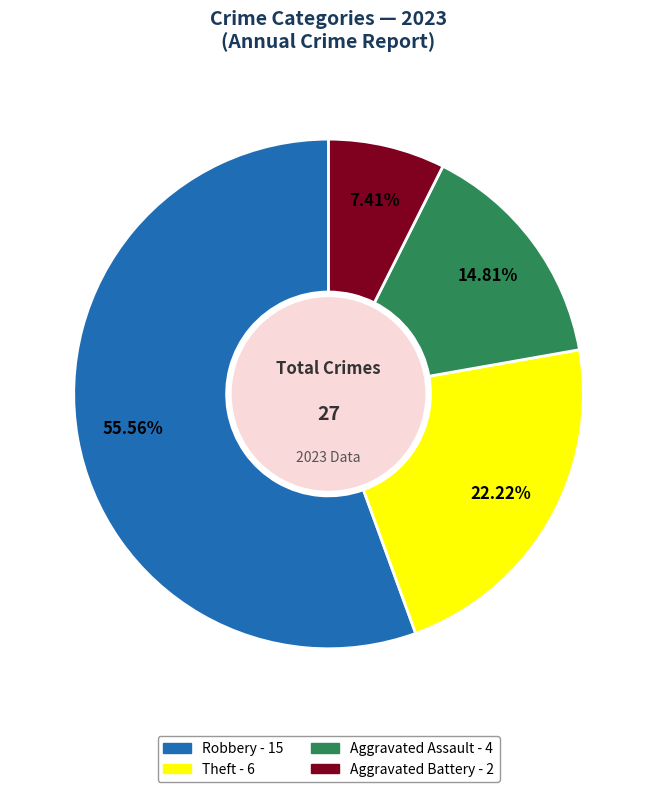

Does any single category account for the majority?

Yes